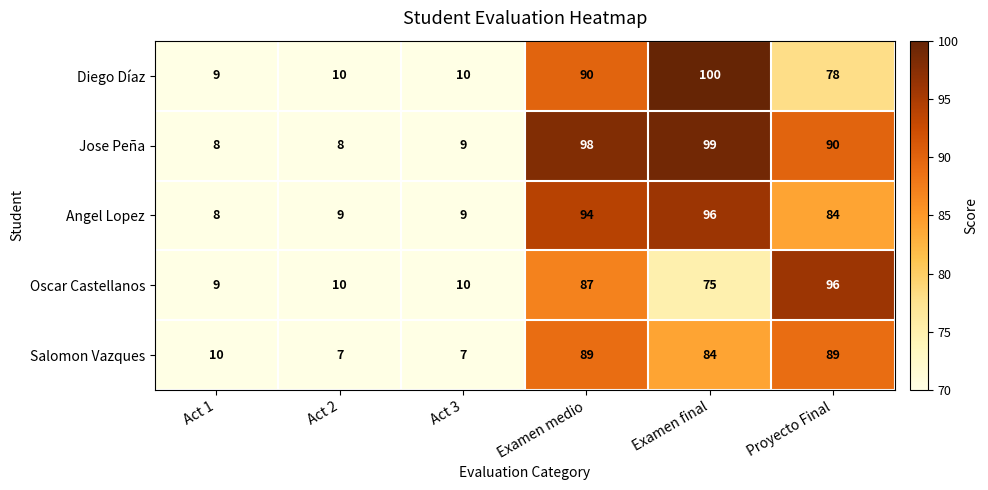

The value of Angel Lopez at Act 2 is 14. True or false?

False